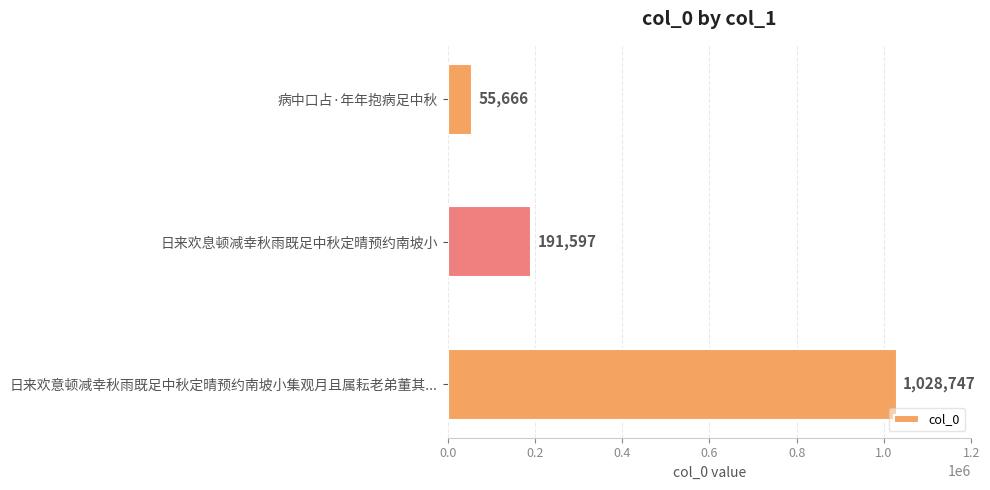

What is the minimum value shown in the chart?

55666